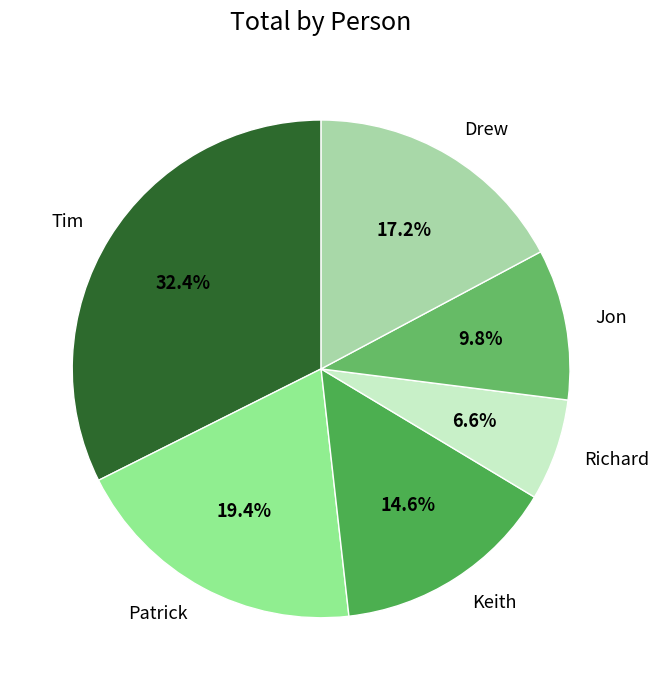

Approximately how many times larger is the value at Keith compared to Drew?

0.8